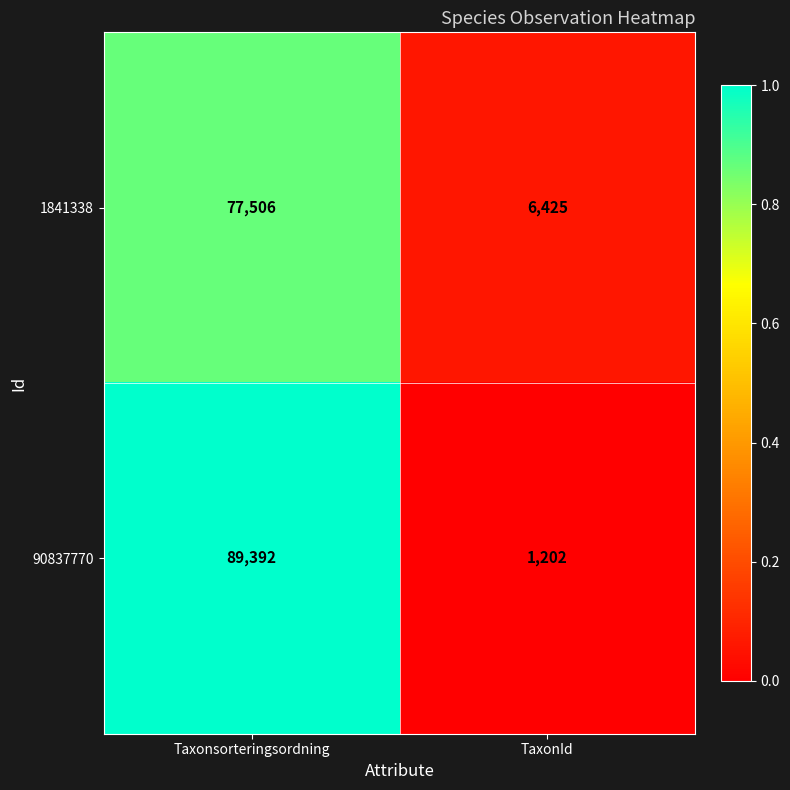

Rank the series by their maximum value, from highest to lowest.

90837770, 1841338